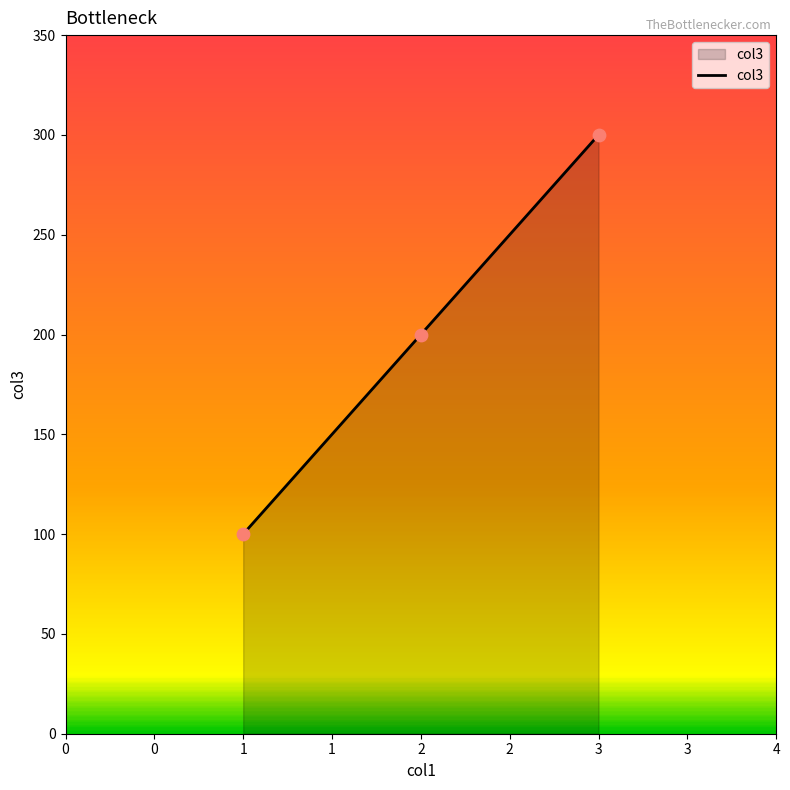

What is the ratio of the value at 1 to the value at 2?

0.5